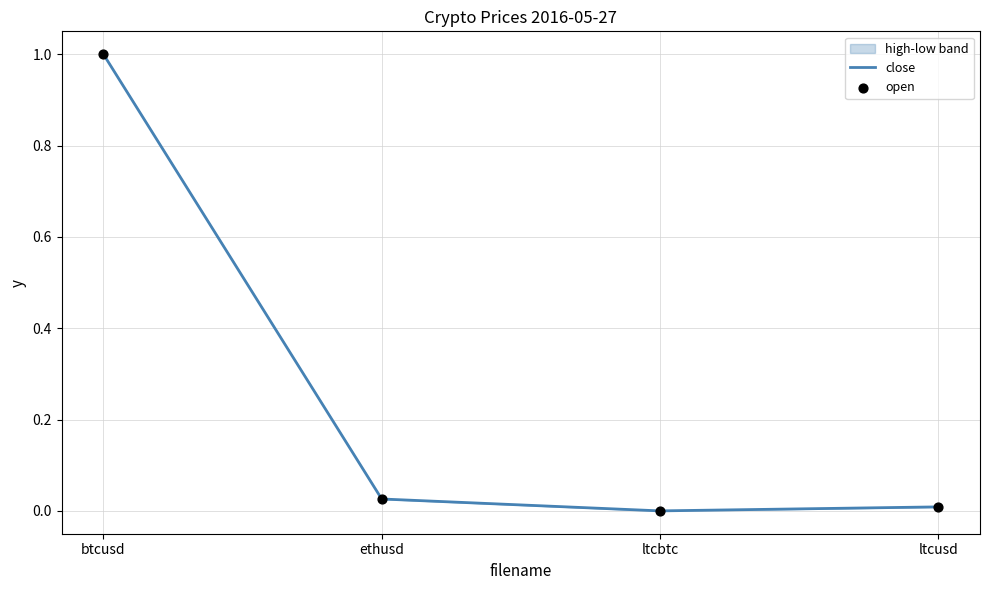

At how many categories does at least one series exceed 0?

4